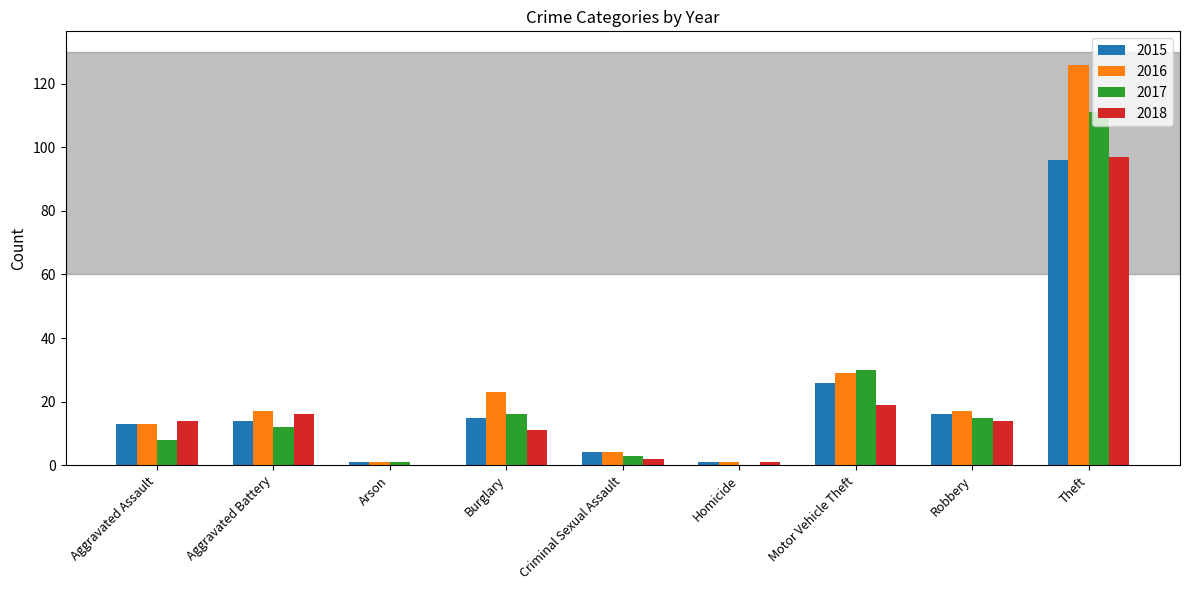

Does the chart contain stacked bars?

No